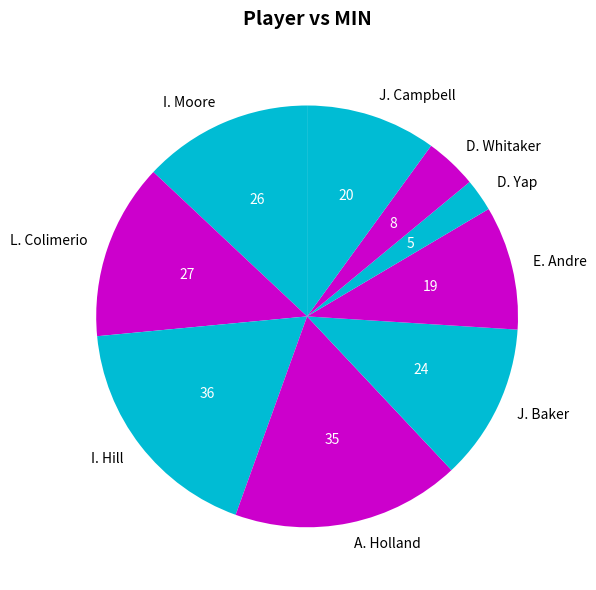

The J. Baker slice represents 12% of the pie. True or false?

True